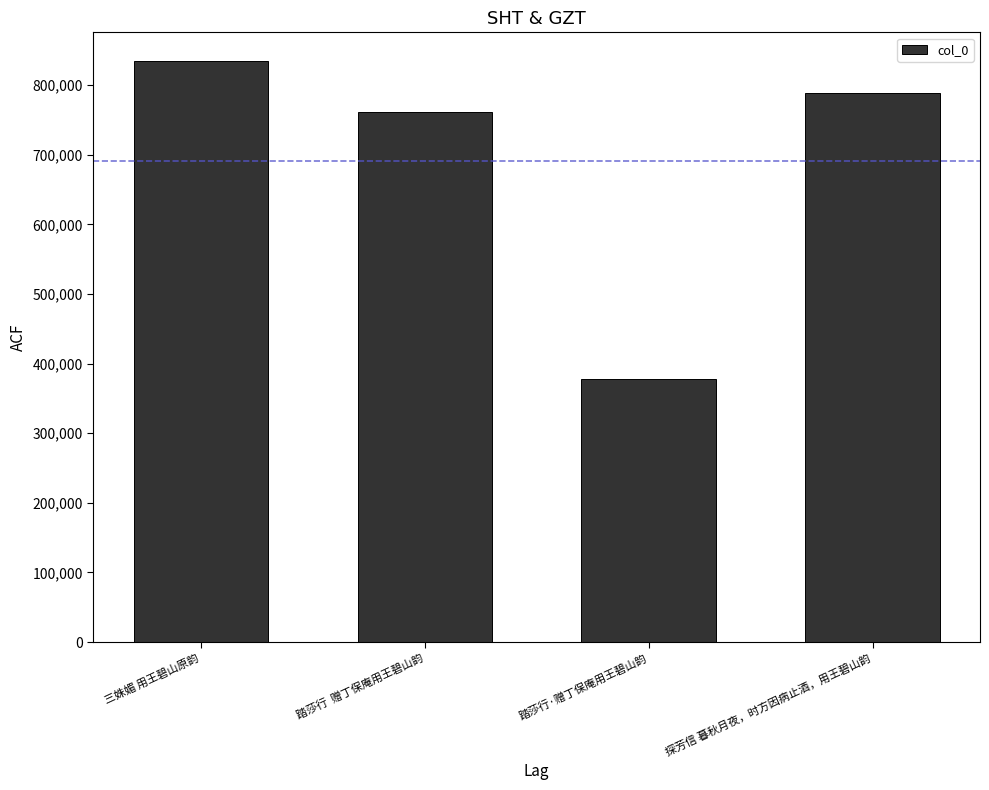

How many bars are there in total?

4